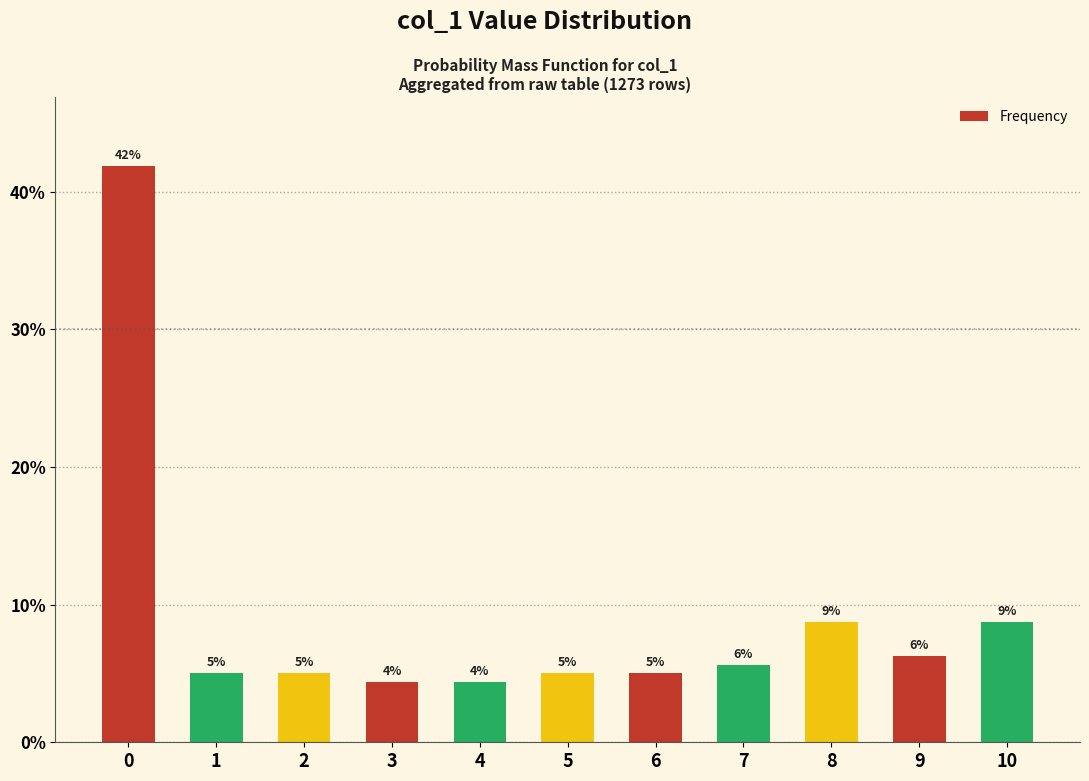

How many bars are there in total?

11